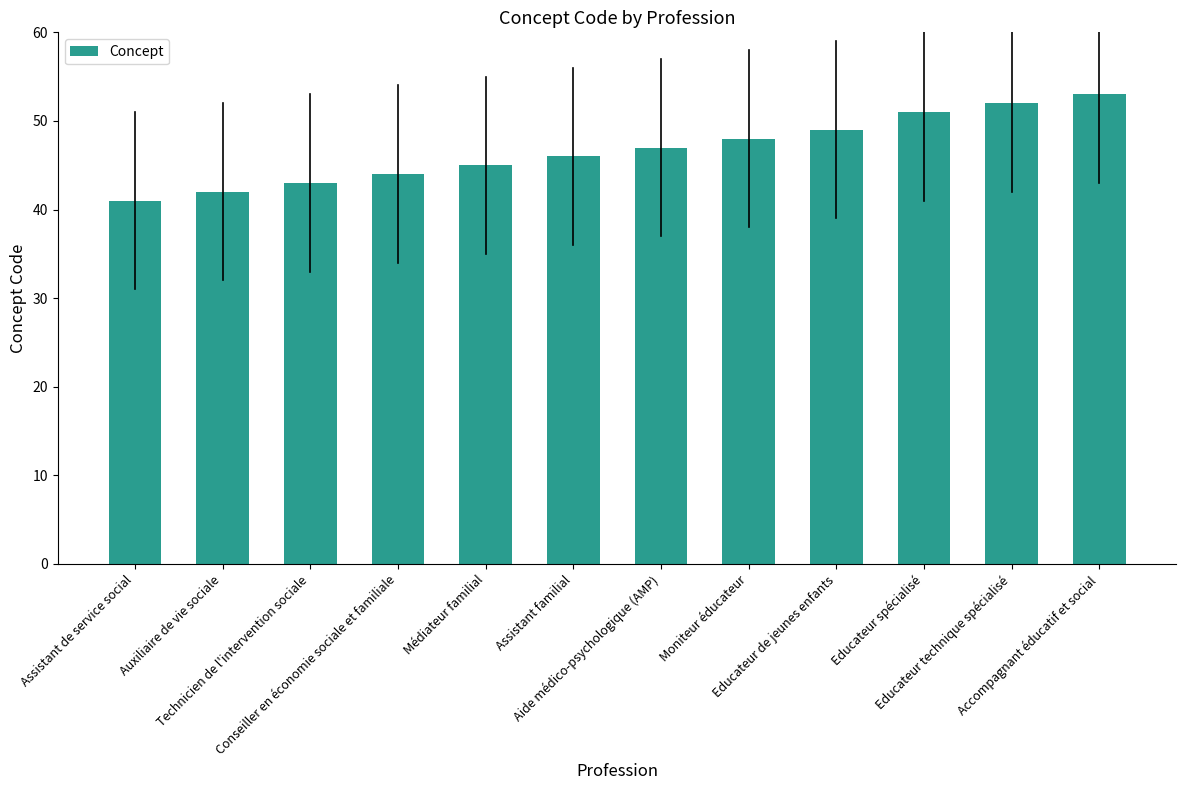

Which category has the highest value across all series?

Accompagnant éducatif et social